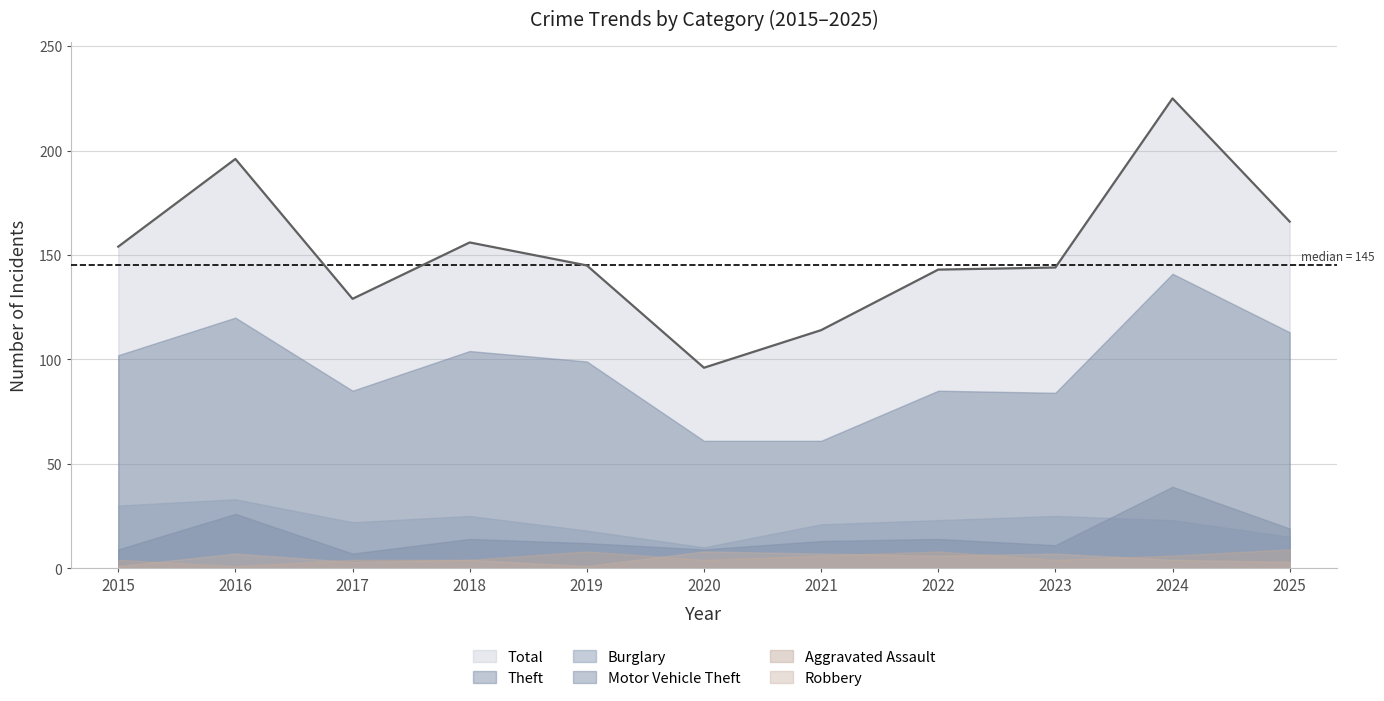

The Aggravated Assault series shows 4 at 2017. True or false?

True